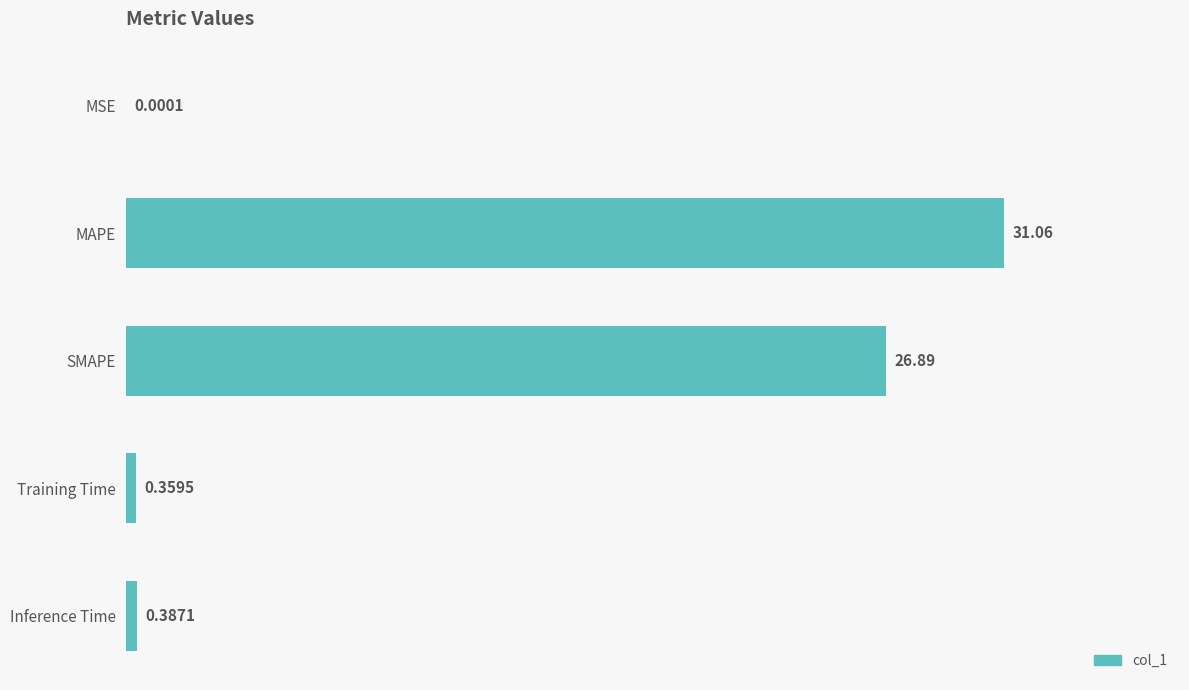

What is the sum of the values at MAPE and Training Time?

31.4